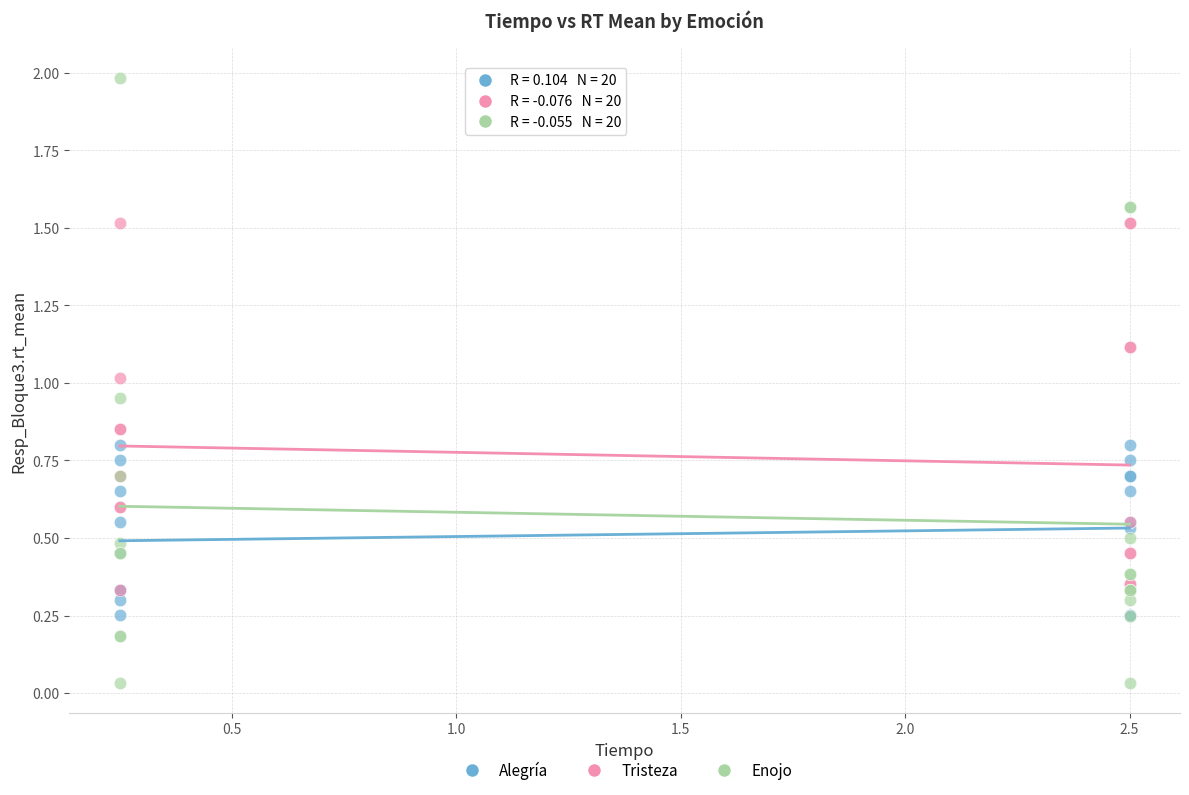

Which series contains the lowest Y value?

Enojo